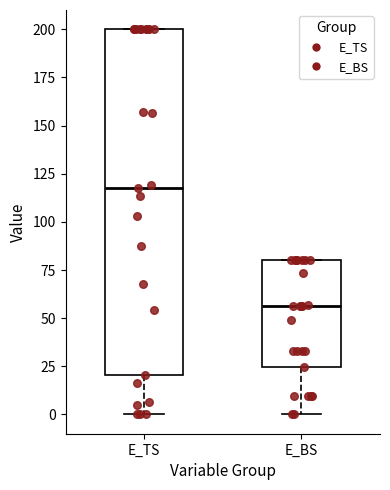

Where is the lower edge of the box for E_BS on the y-axis? The values are not printed on the chart, so give them approximately, as read against the axis.

25